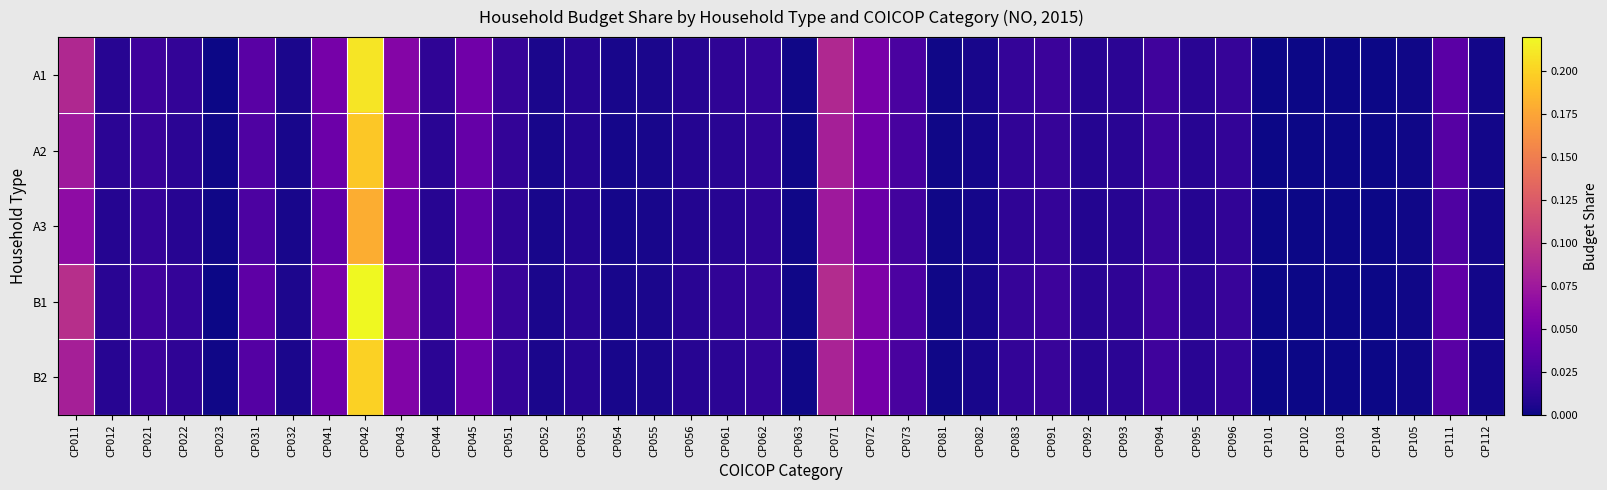

At which category is the sum across all series the highest?

CP042